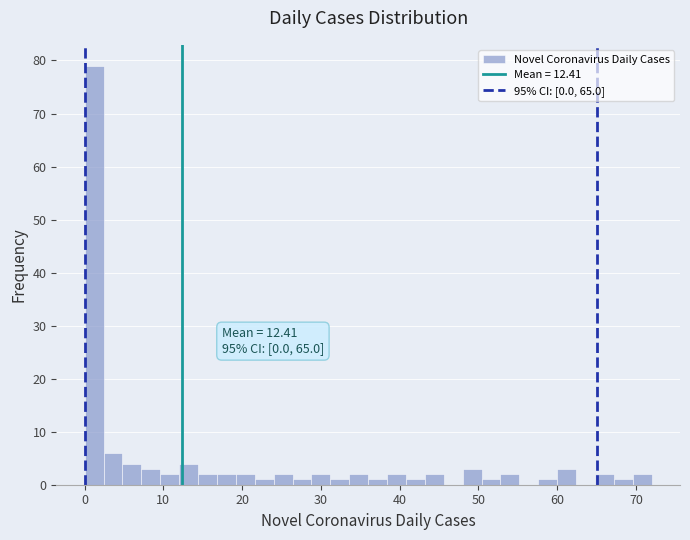

Around what value on the x-axis is the tallest bar? Give the approximate position of its centre, as read against the axis.

1